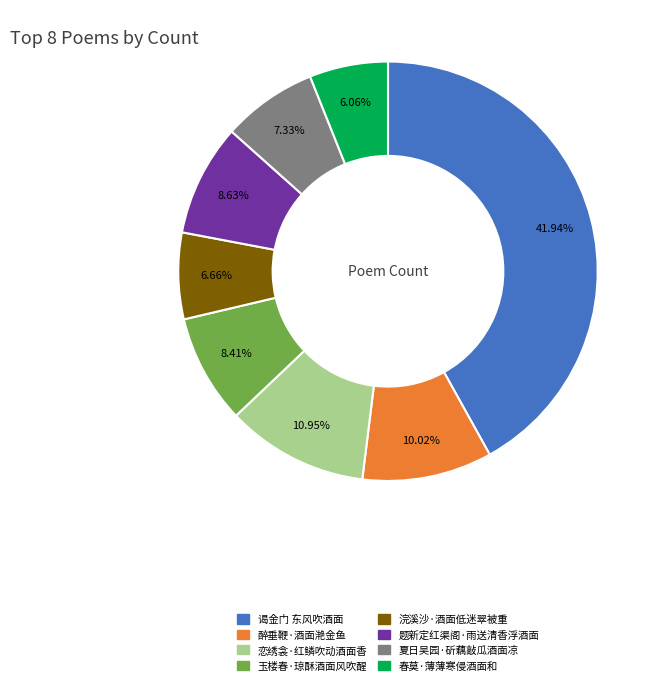

To the nearest percent, what portion does 谒金门 东风吹酒面 represent?

42%